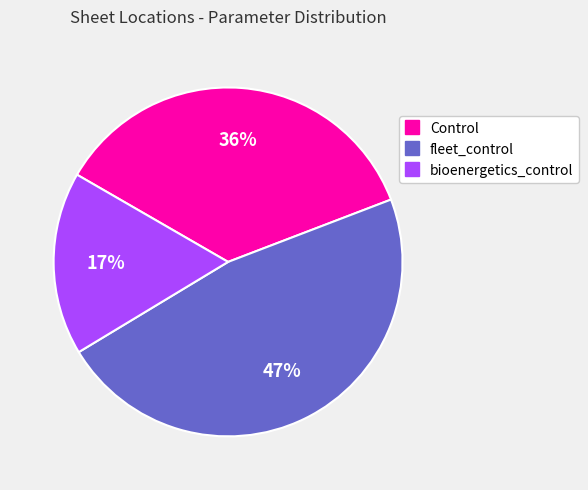

What is the smallest slice in the pie chart?

bioenergetics_control